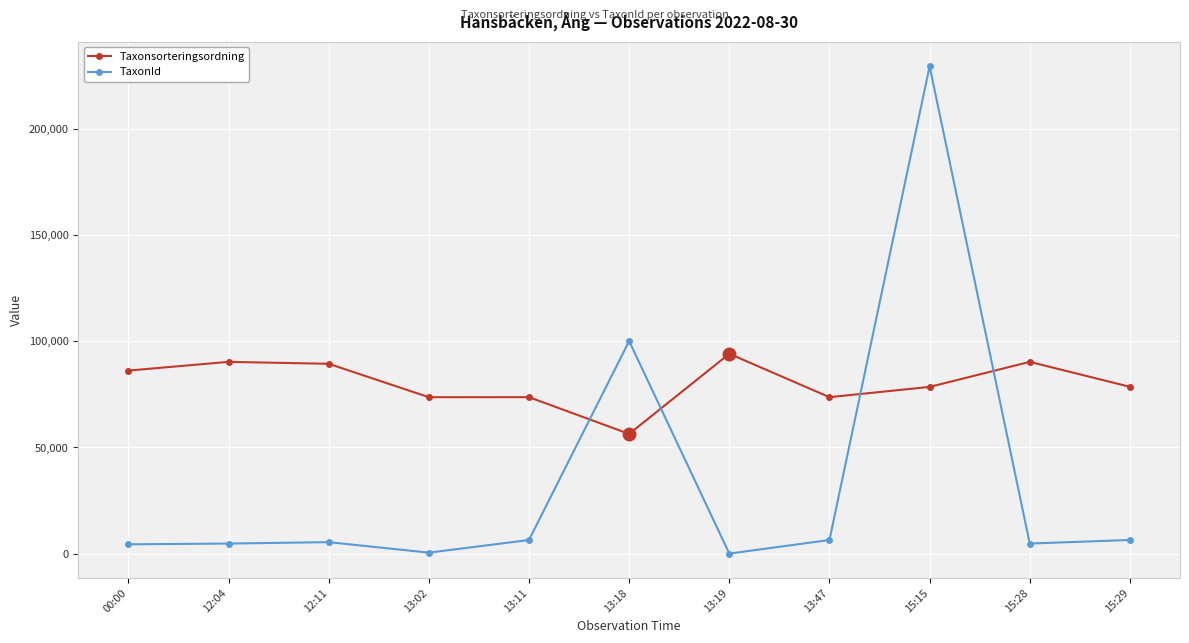

Where does the Taxonsorteringsordning series first go above 78569?

00:00